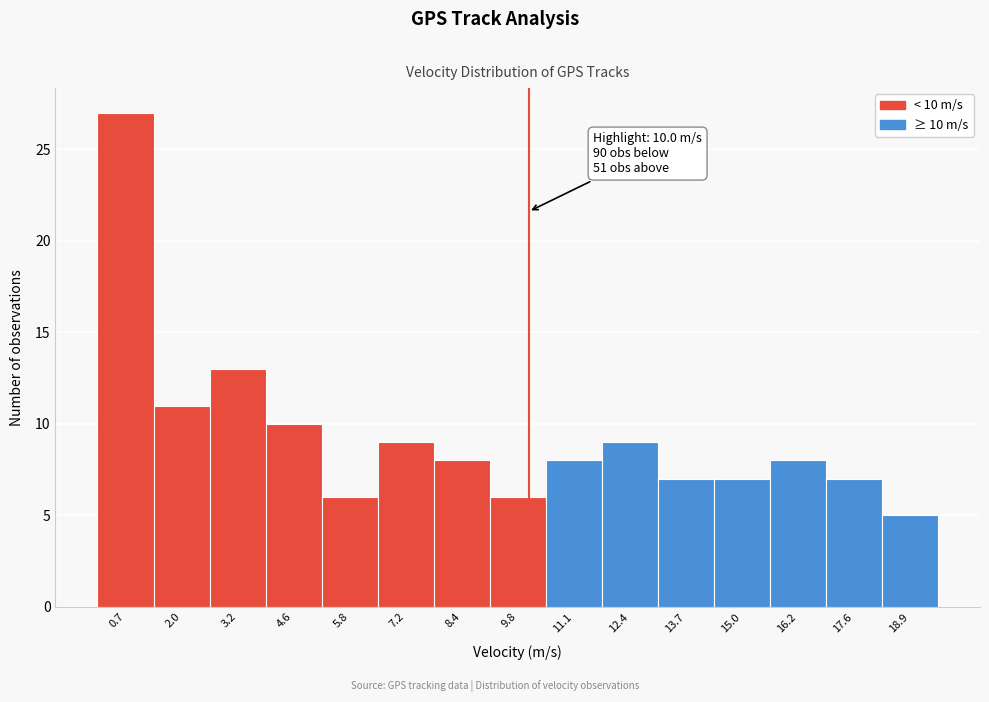

Over which range of the x-axis is the bar tallest?

0.0 to 1.3